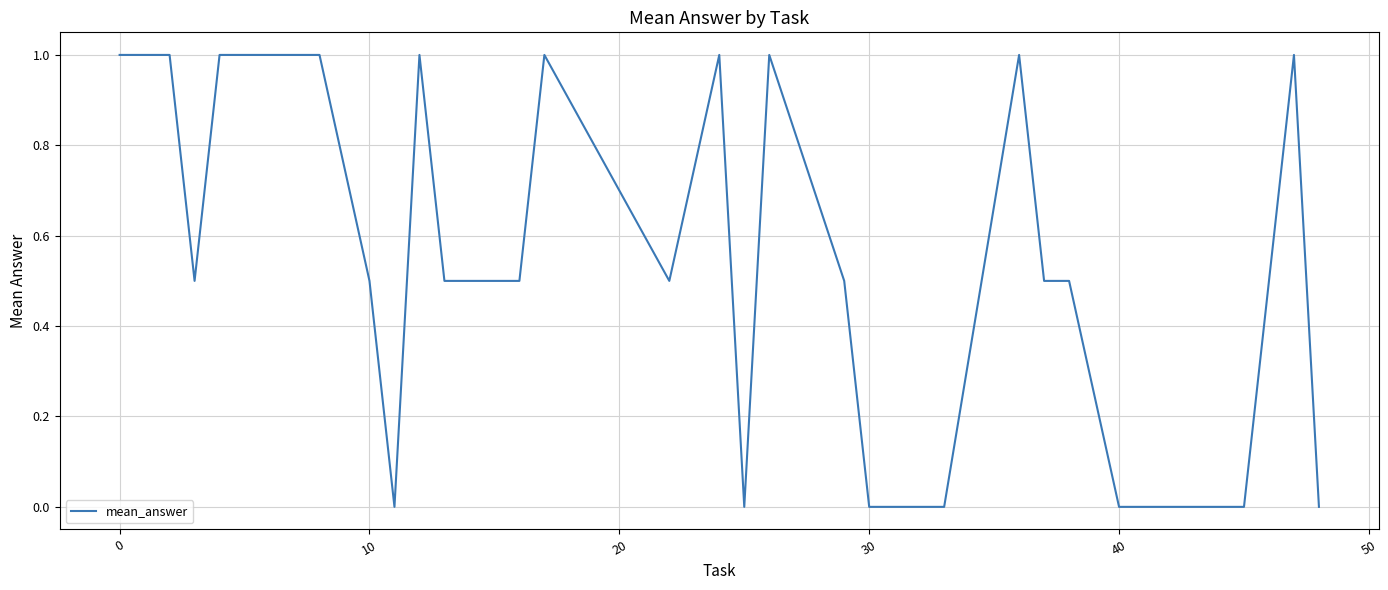

What is the maximum value shown in the chart?

1.0